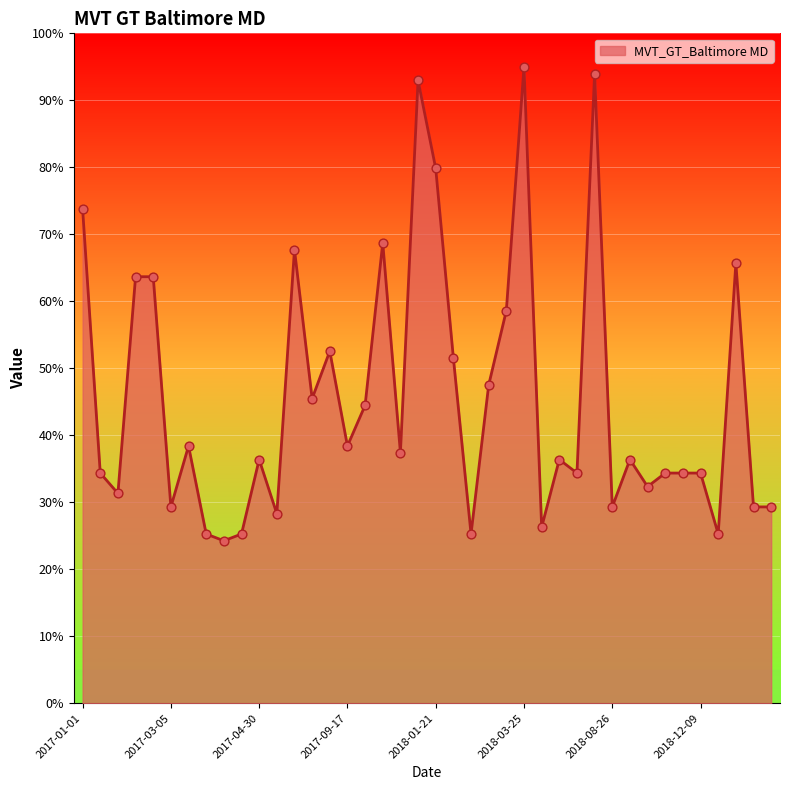

What is the greatest value displayed?

95.0